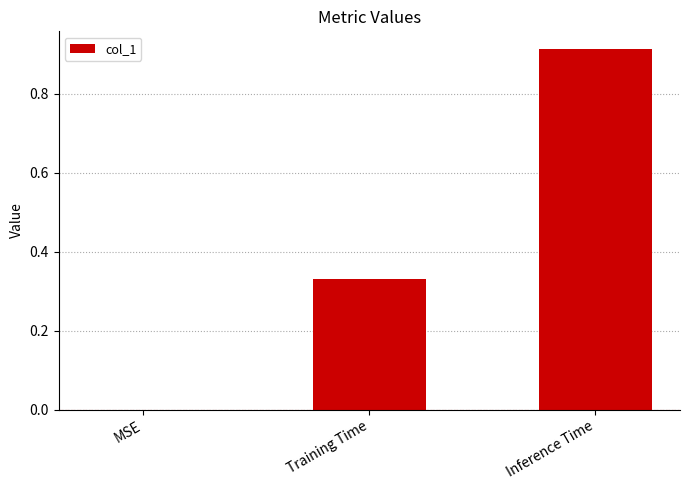

What is the change in value from MSE to Inference Time?

+0.9